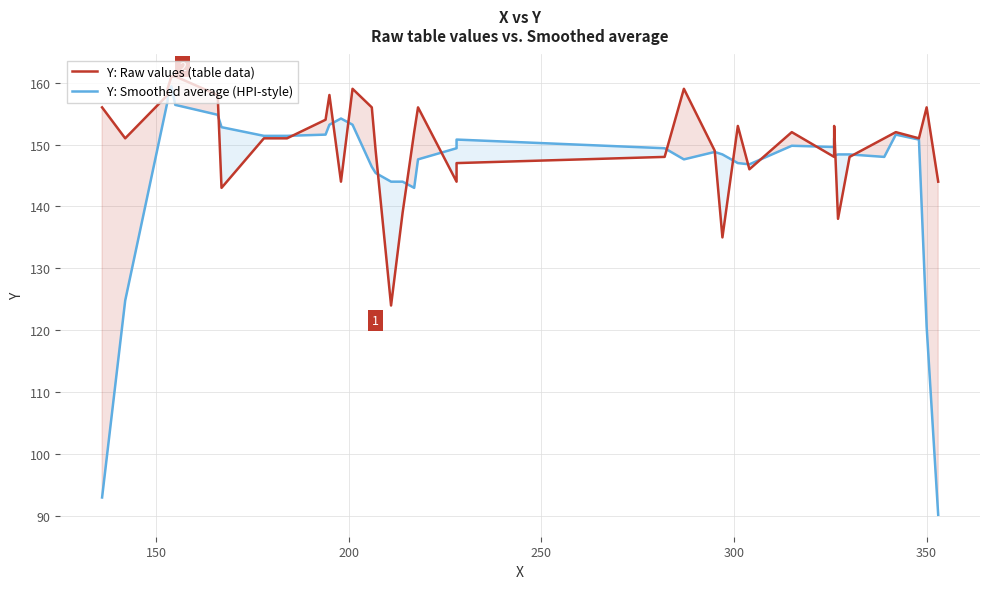

How many times do Y: Raw values (table data) and Y: Smoothed average (HPI-style) cross each other?

16